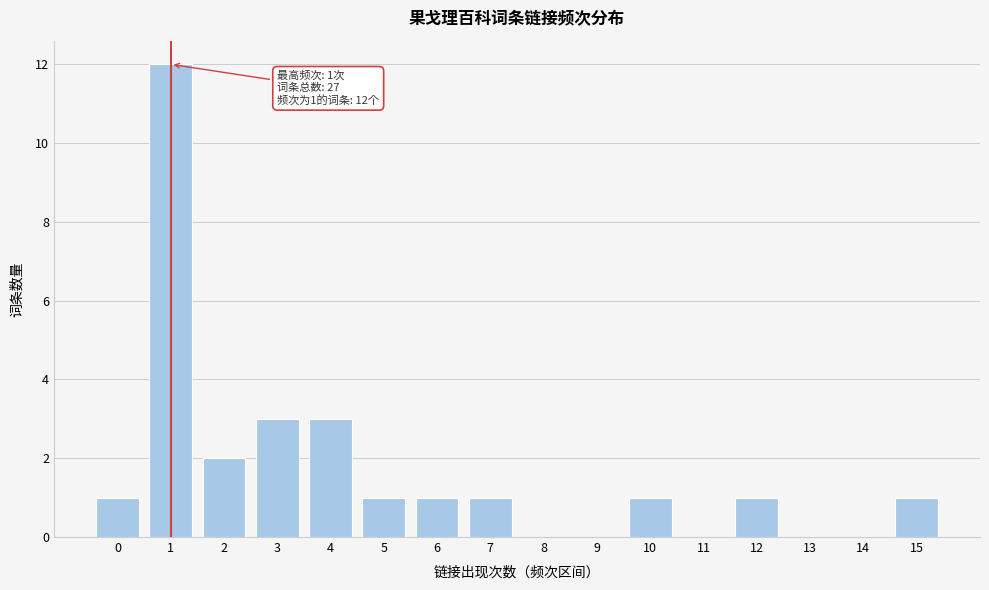

Reading left to right, transcribe all the data shown in this chart.

0=1	1=12	2=2	3=3	4=3	5=1	6=1	7=1	8=0	9=0	10=1	11=0	12=1	13=0	14=0	15=1